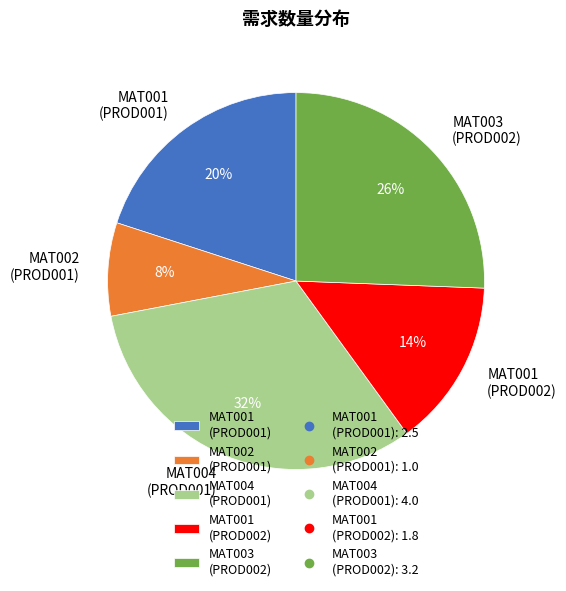

The MAT004 (PROD001) slice represents 24% of the pie. True or false?

False